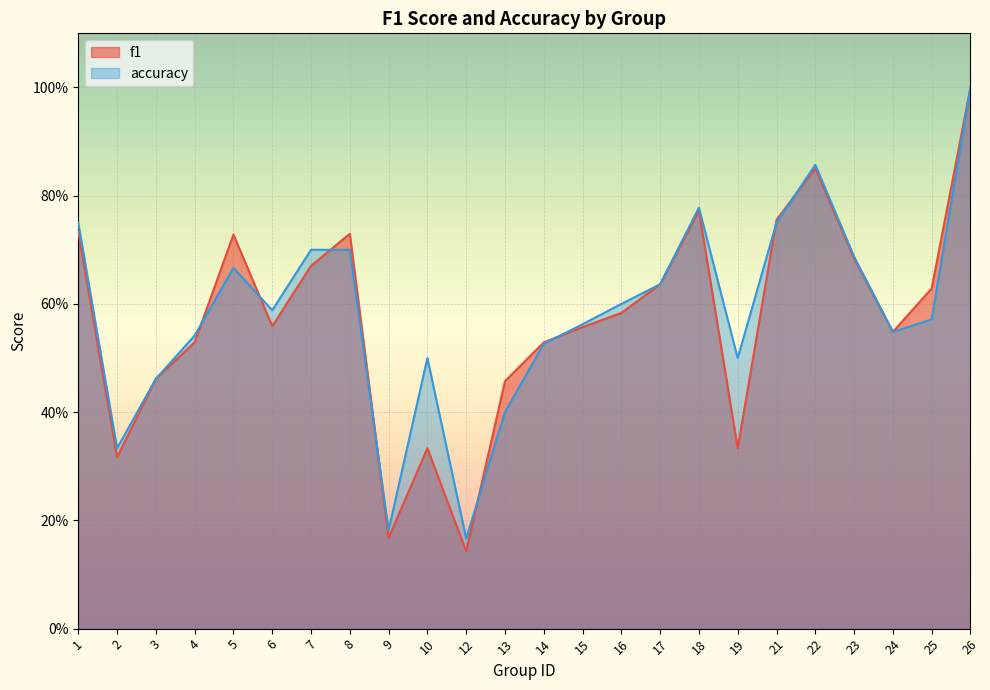

Reading right to left, extract all data points from this chart.

f1: 1.0	0.6	0.5	0.7	0.9	0.8	0.3	0.8	0.6	0.6	0.6	0.5	0.5	0.1	0.3	0.2	0.7	0.7	0.6	0.7	0.5	0.5	0.3	0.7
accuracy: 1.0	0.6	0.5	0.7	0.9	0.8	0.5	0.8	0.6	0.6	0.6	0.5	0.4	0.2	0.5	0.2	0.7	0.7	0.6	0.7	0.5	0.5	0.3	0.8